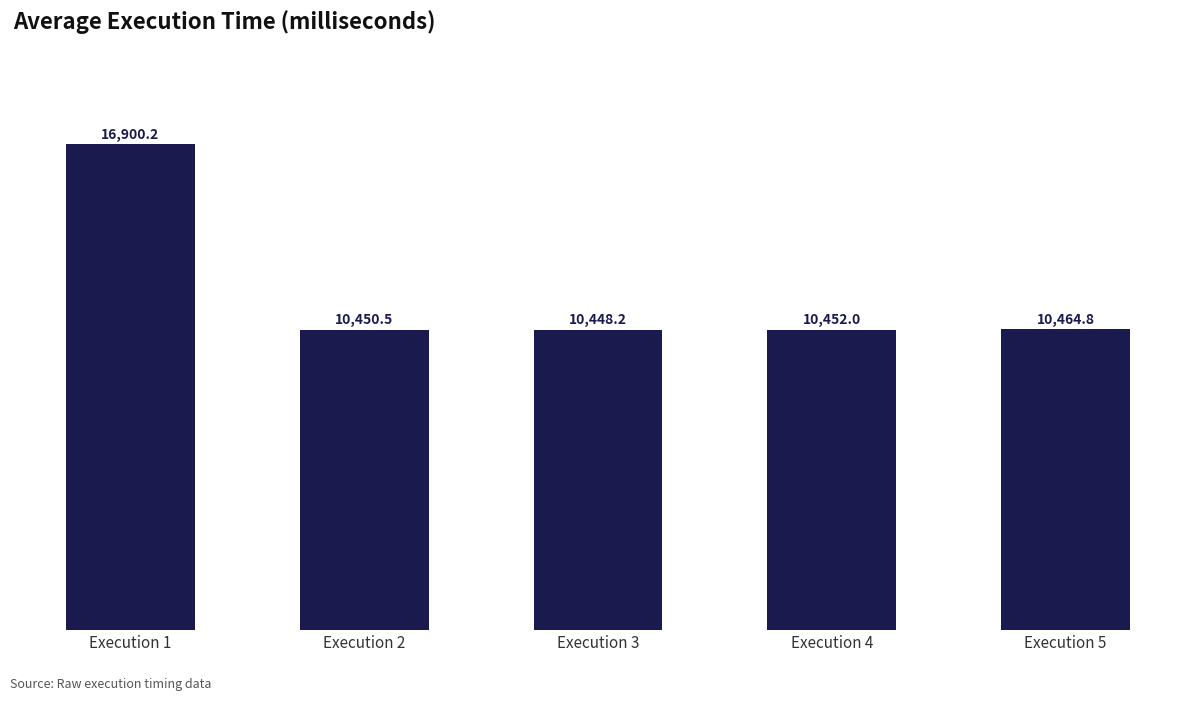

What is the maximum value shown in the chart?

16900.2